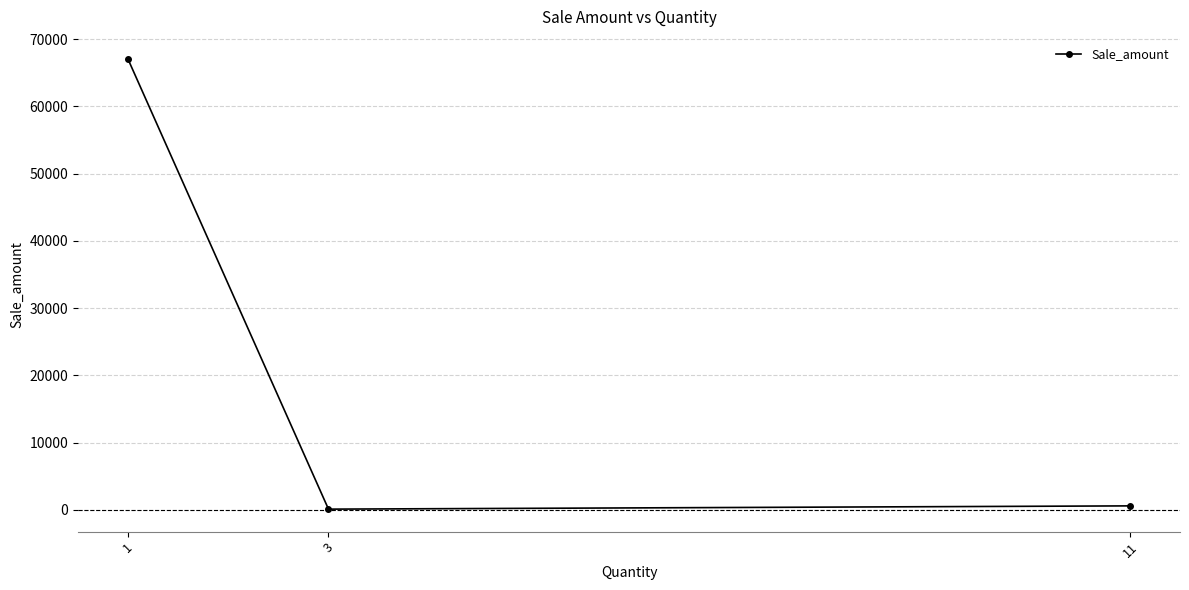

At which category does the chart reach its peak across all series?

1